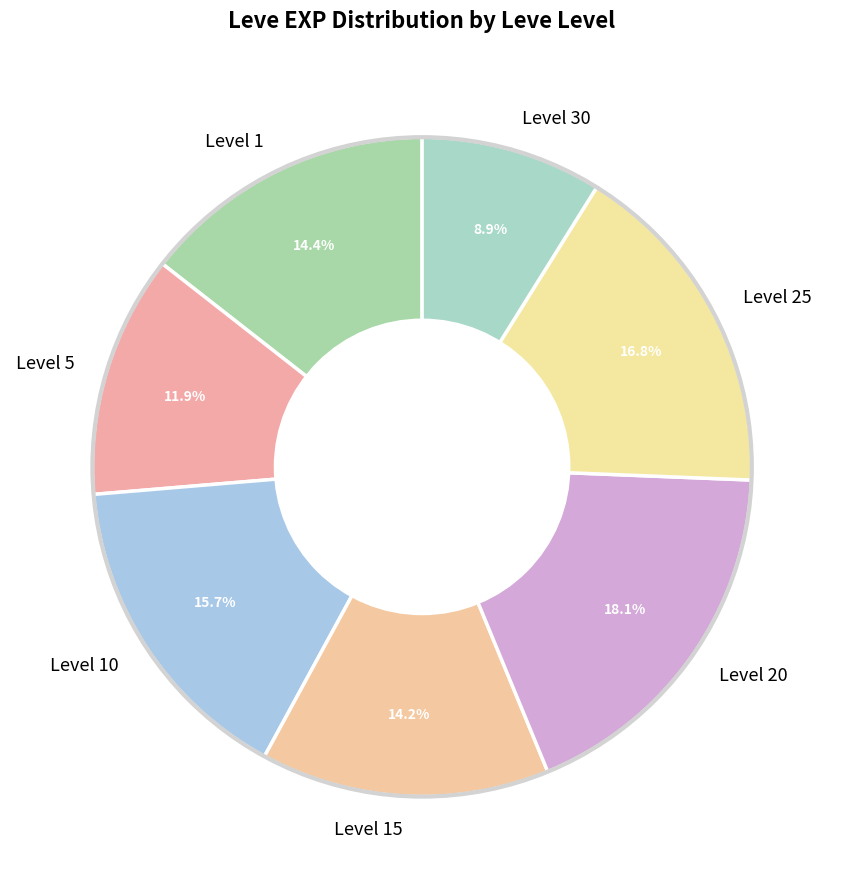

Which slice is the largest?

Level 20